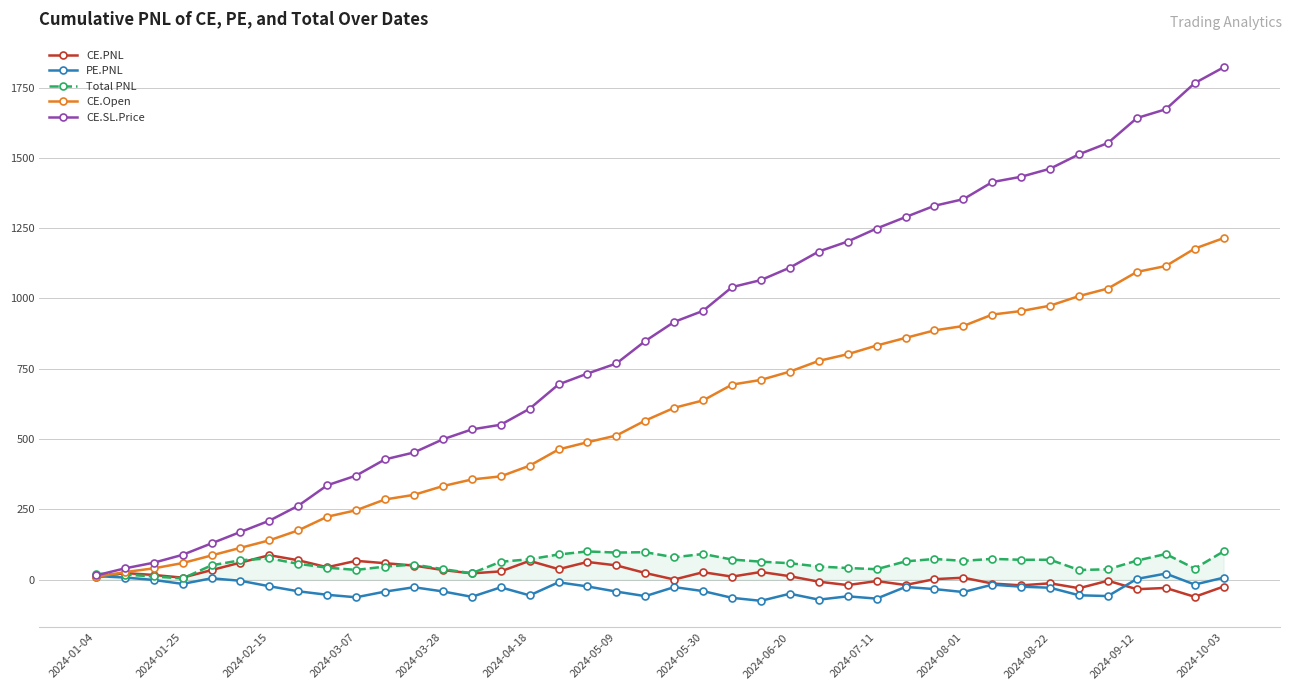

The value of Total PNL at 2024-08-01 is 66.8. True or false?

True